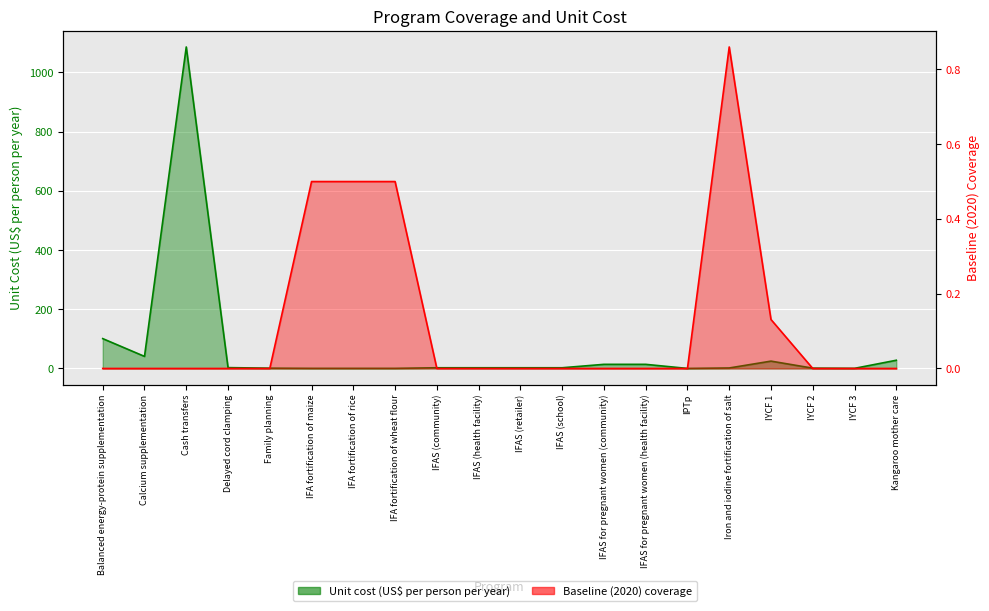

Where is the first local minimum for Unit cost (US$ per person per year)?

Calcium supplementation